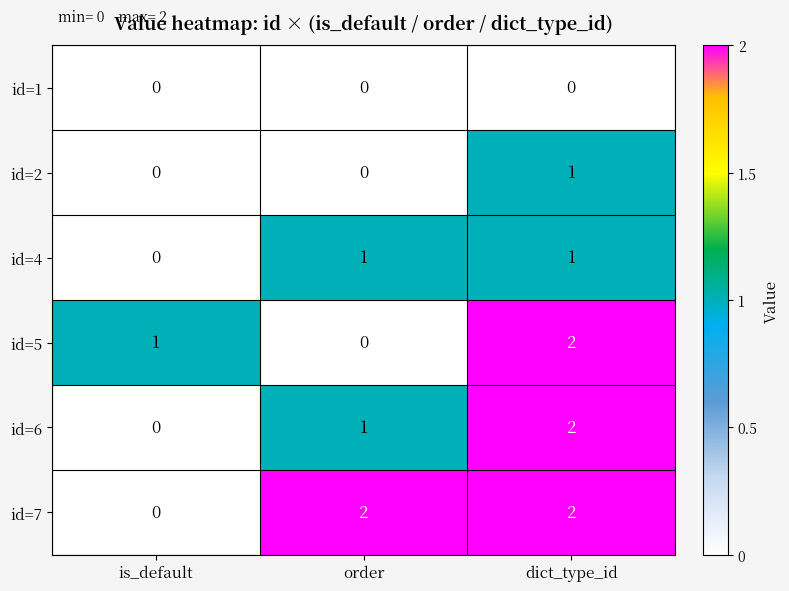

Is the value of id=5 at order greater than the value of id=6 at dict_type_id?

No